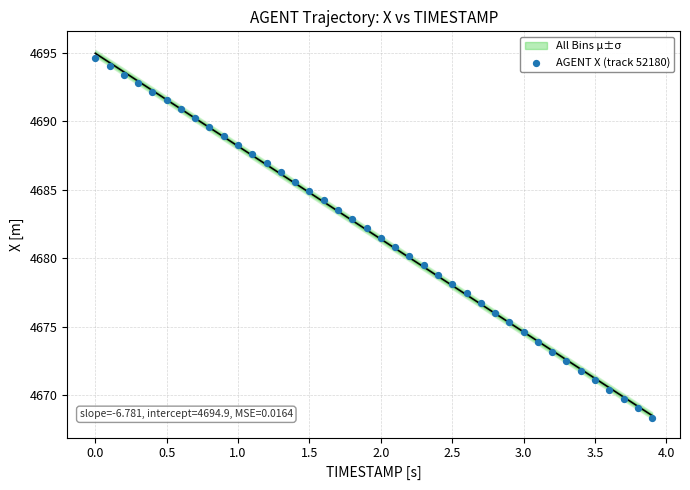

What is the range of X values (max minus min)?

3.9